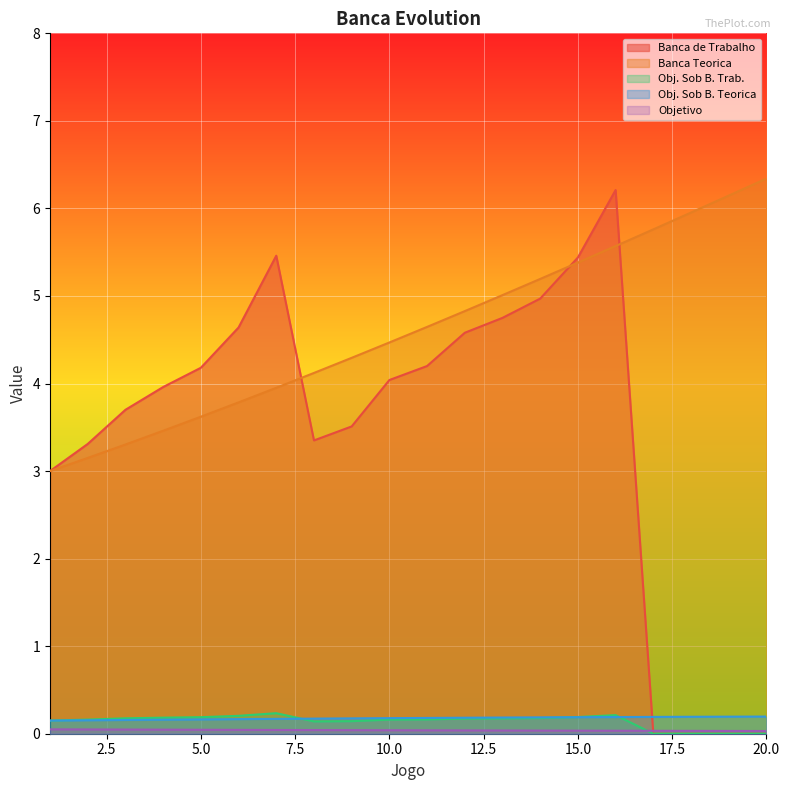

Which series has the largest total across all categories?

Banca Teorica